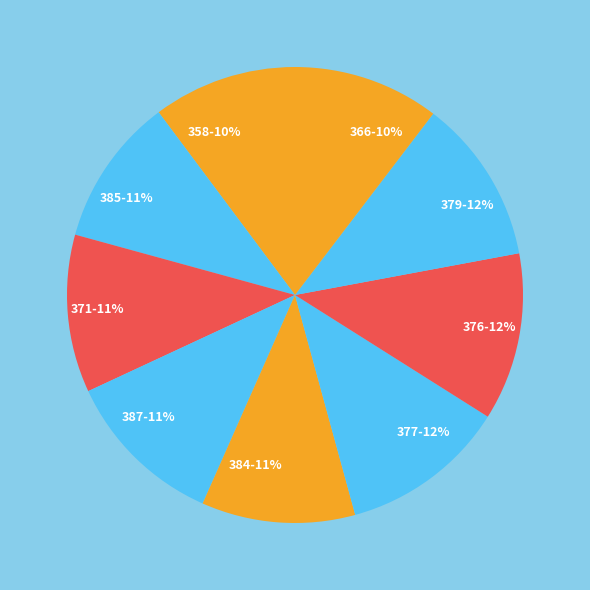

Is it true that 358 is 10% of the pie?

True